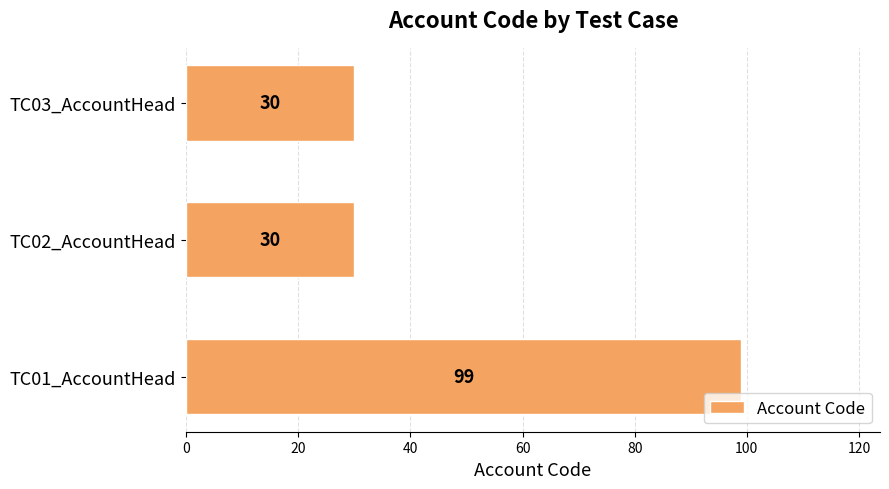

Does the chart contain any negative values?

No